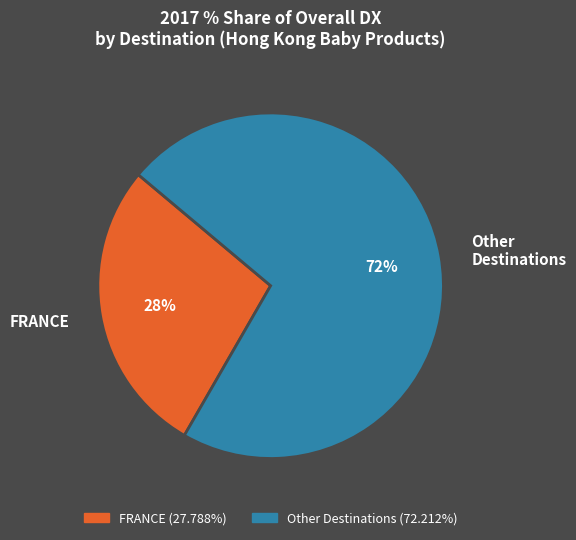

How many segments does this pie chart have?

2